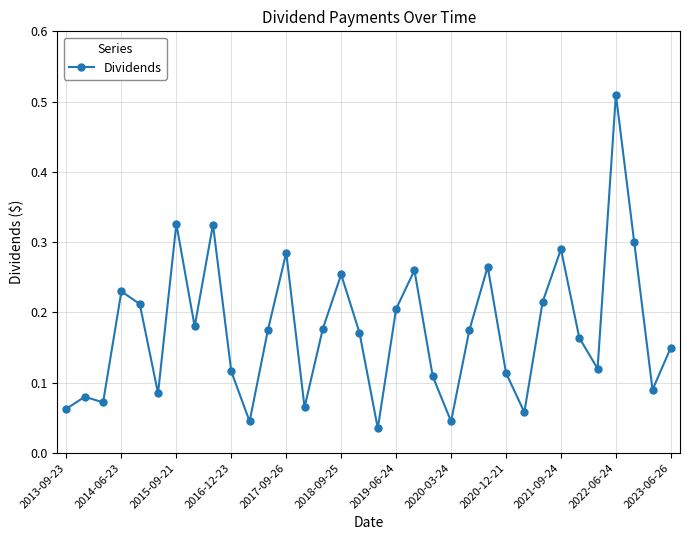

True or false: there are more than 2 points higher than both neighbors.

True